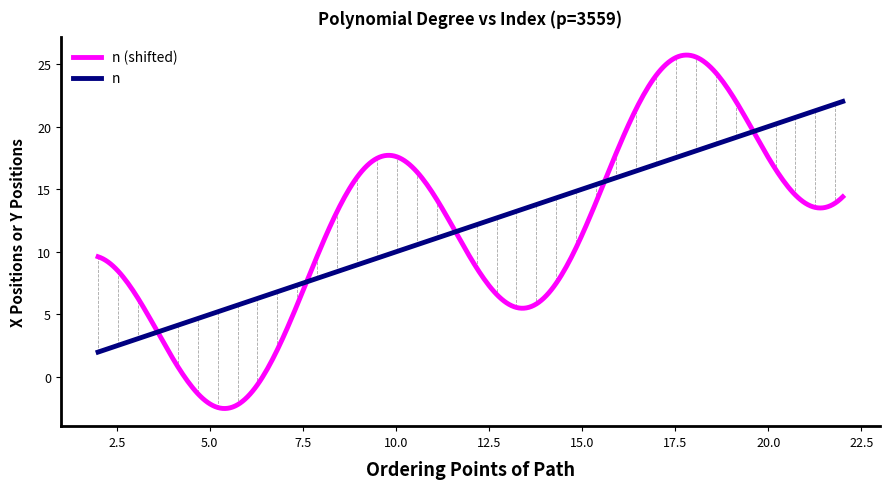

What is the minimum value shown in the chart?

-2.5